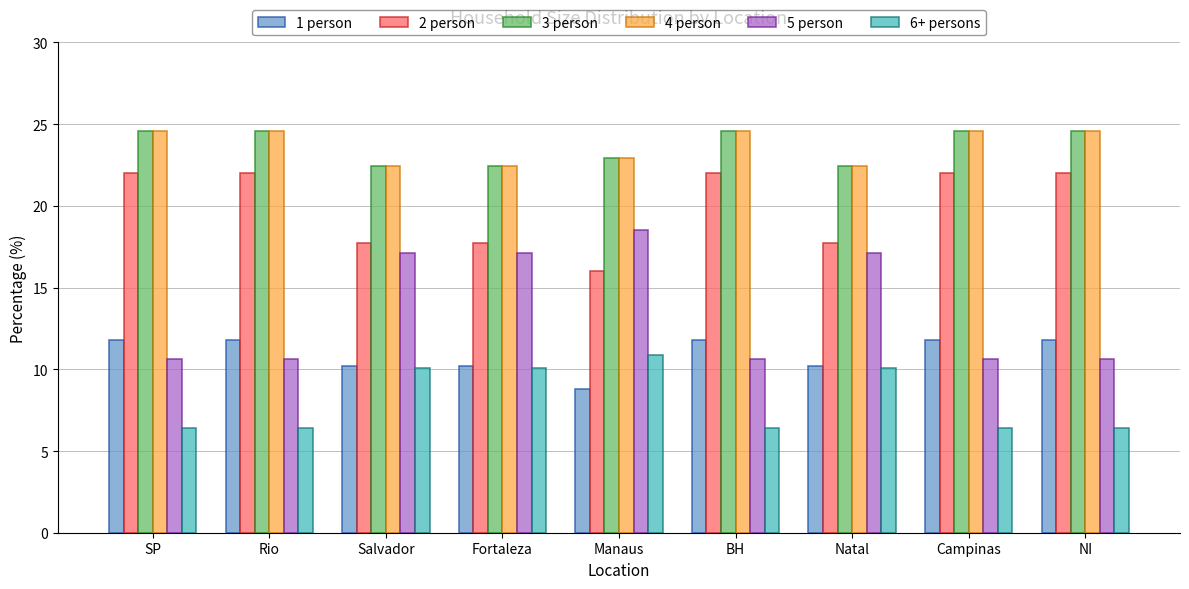

What is the value of the 5 person bar at the 1st from the left?

10.6